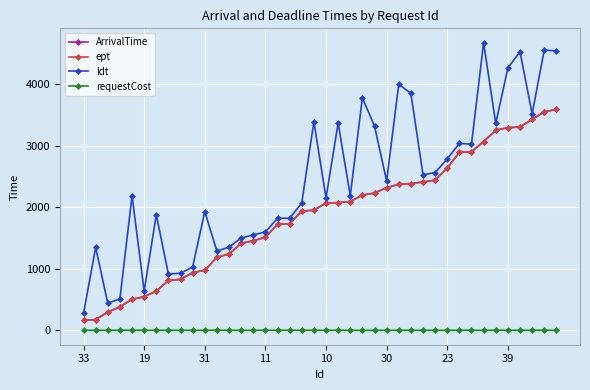

Is this an area chart (filled region under the line)?

No